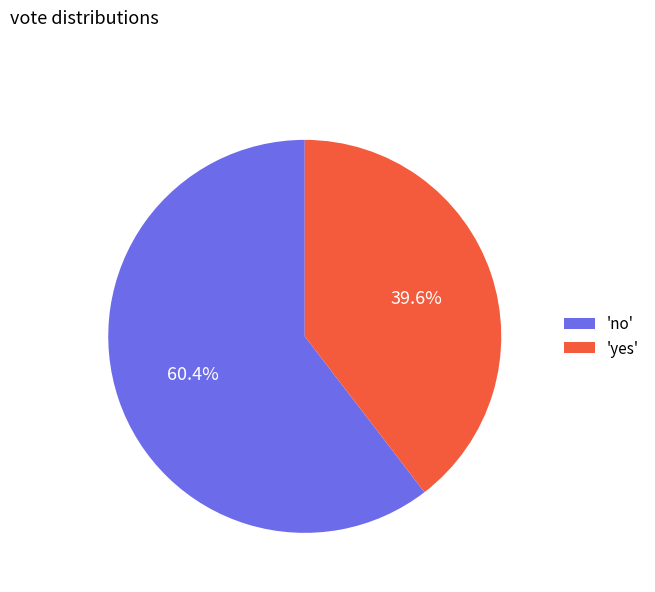

Rank the categories by value from lowest to highest.

'yes', 'no'